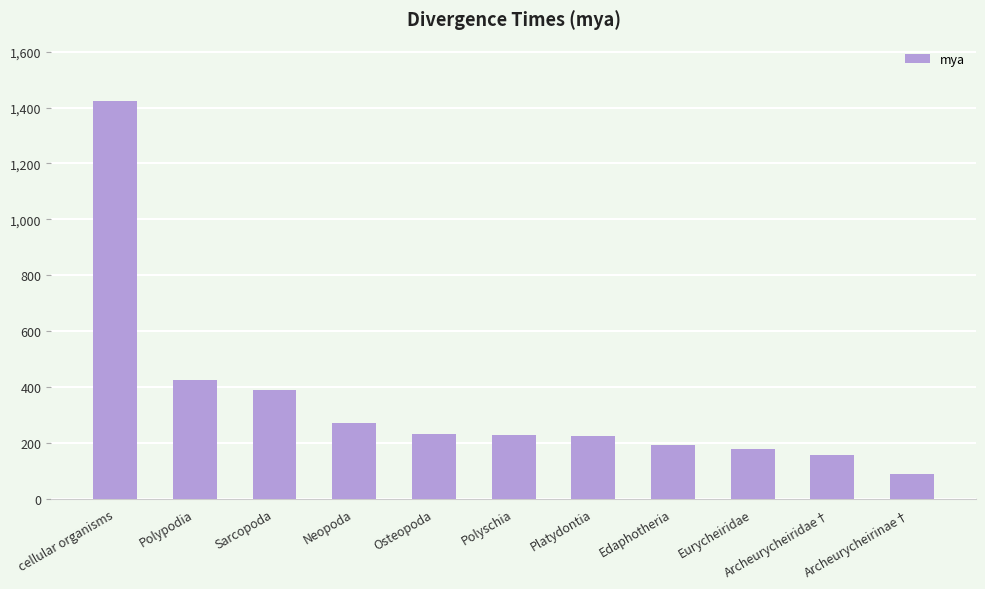

Where is the data nearest to the value 755?

Polypodia